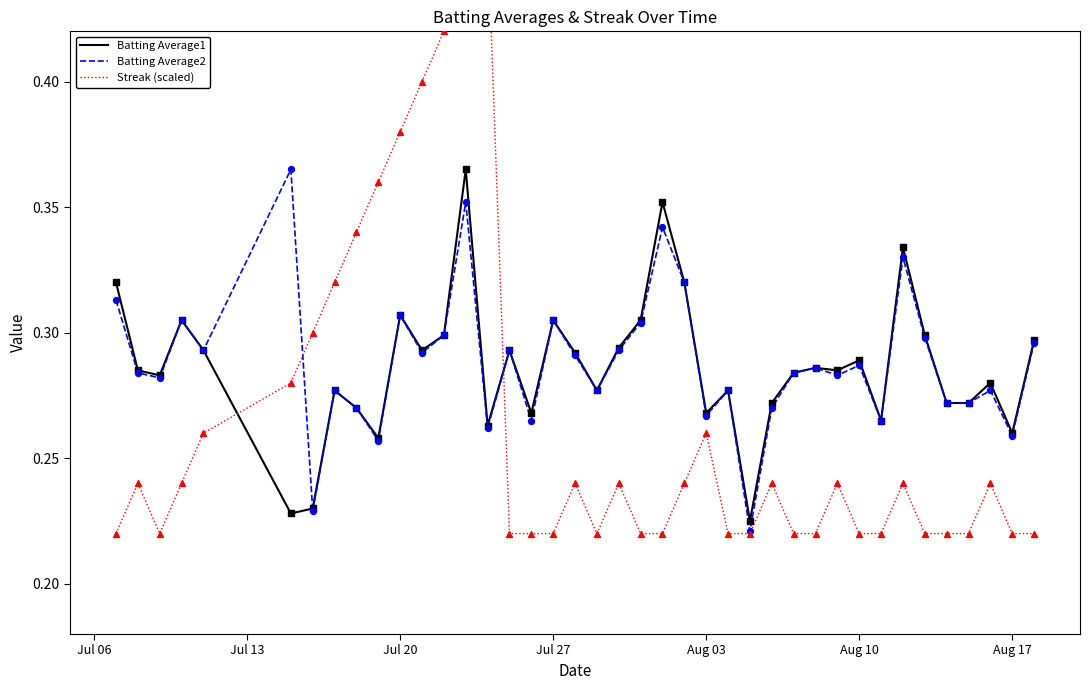

At how many categories does at least one series exceed 0?

40